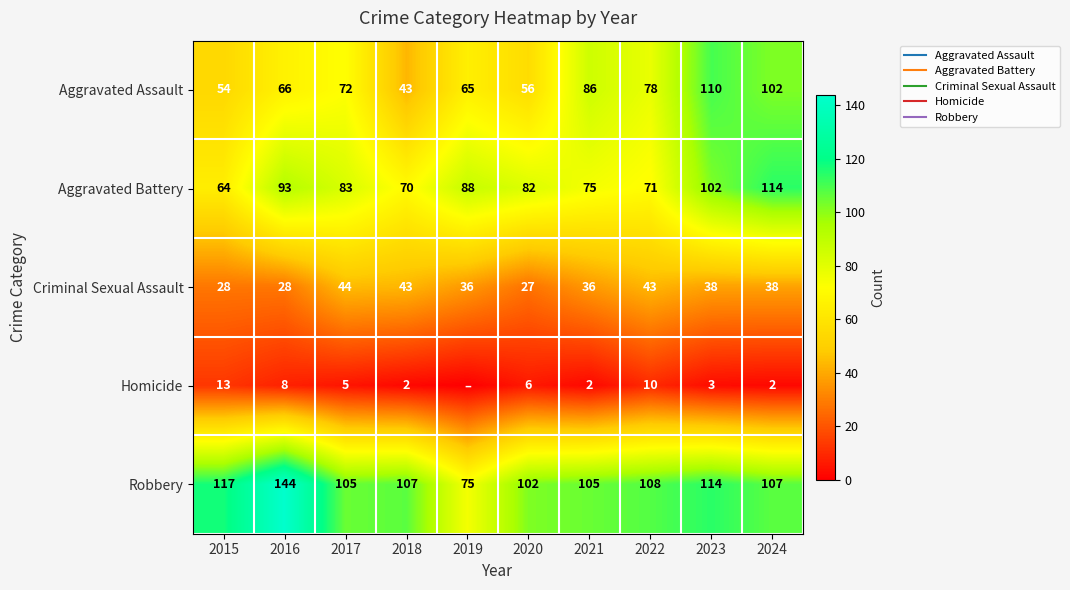

Which series has the widest spread of values?

Robbery